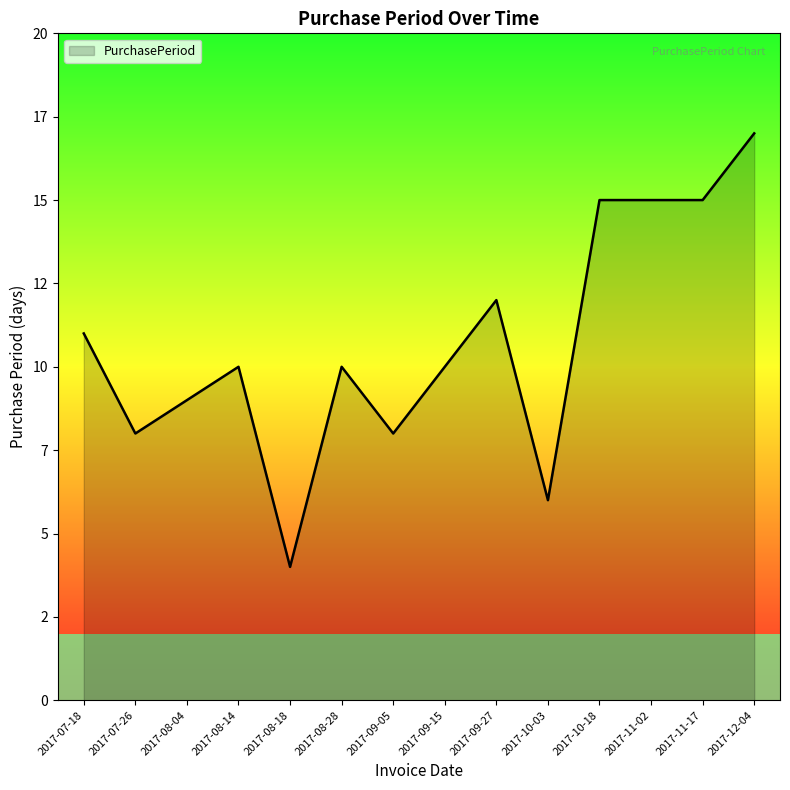

What is the ratio of the value at 2017-09-27 to the value at 2017-07-26?

1.5